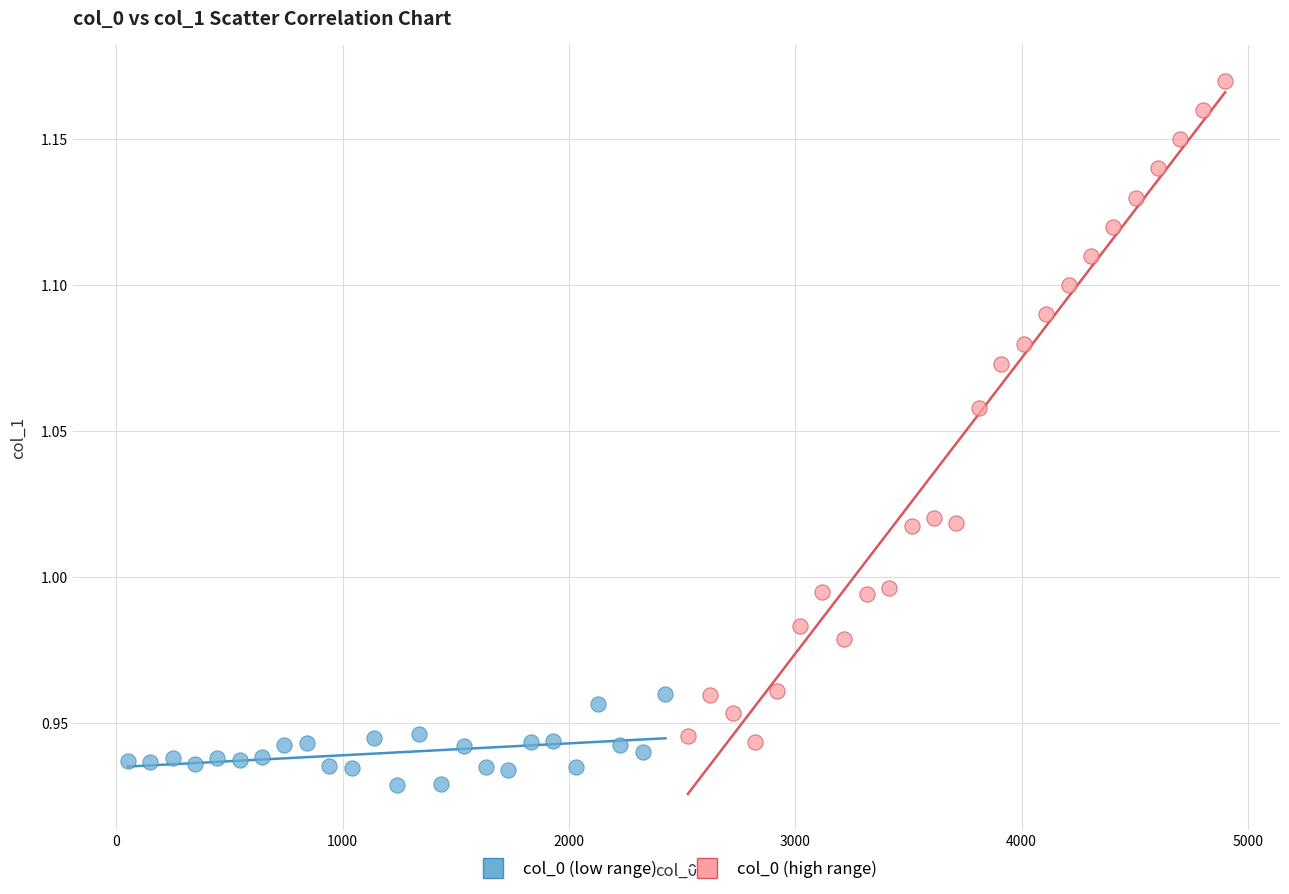

Which series has the largest Y range (max minus min)?

col_0 (high range)